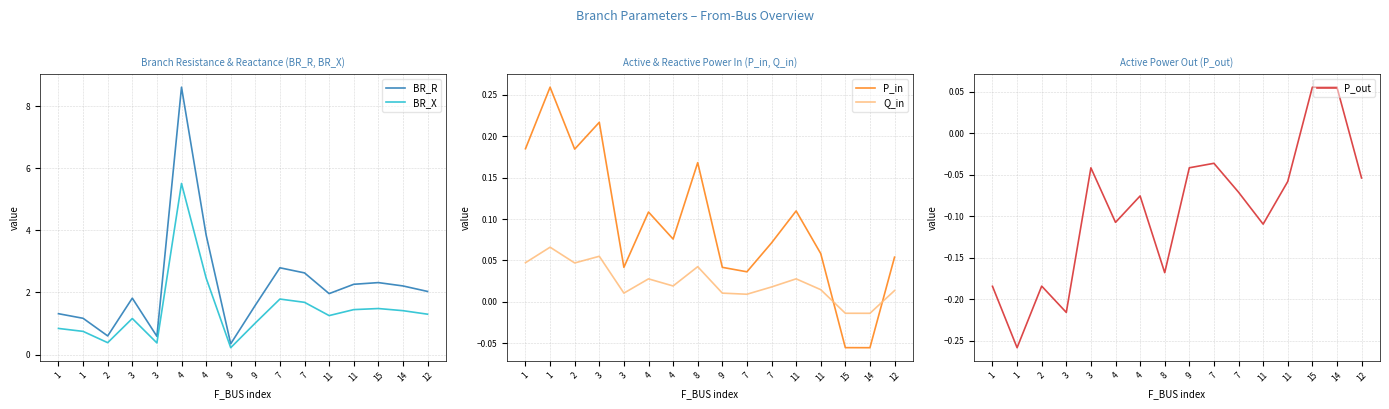

The value of P_out at 7 is -0.0. True or false?

False